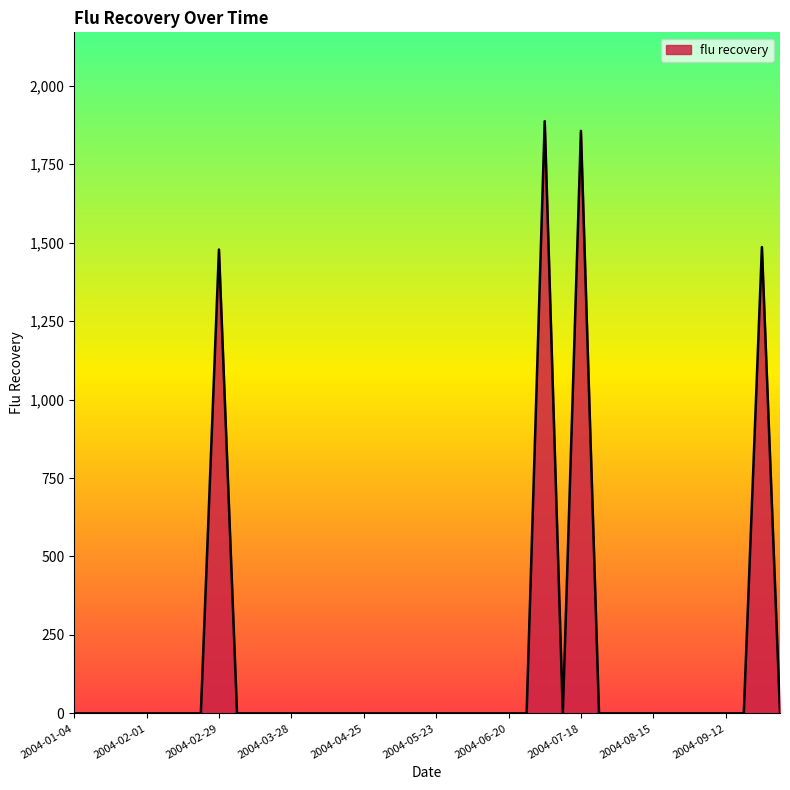

What is the difference between the maximum and minimum values?

1887.1